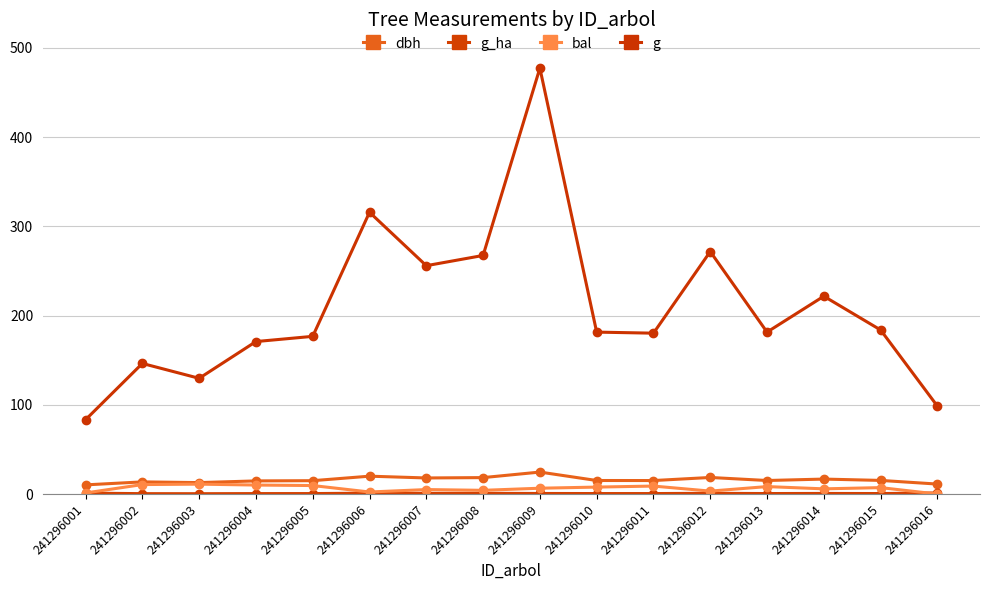

Does the chart have visible grid lines?

Yes